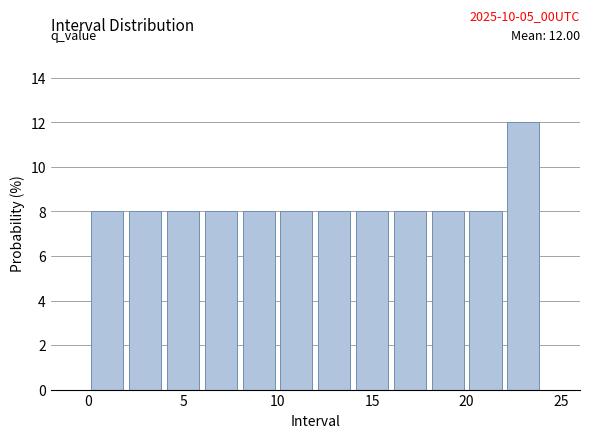

Over which range of the x-axis is the bar tallest?

22 to 24